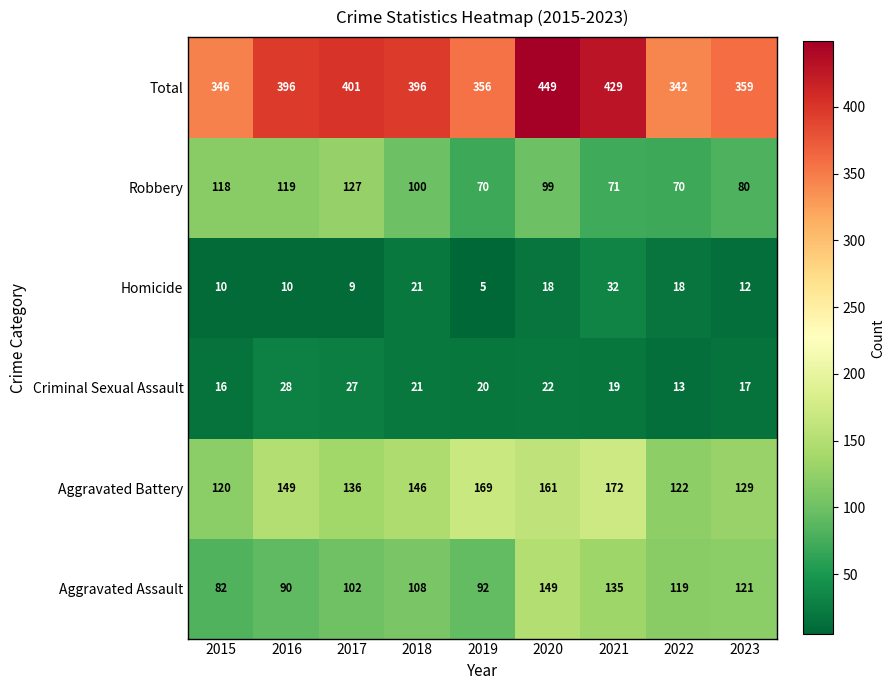

At which label is Robbery closest to 98?

2020